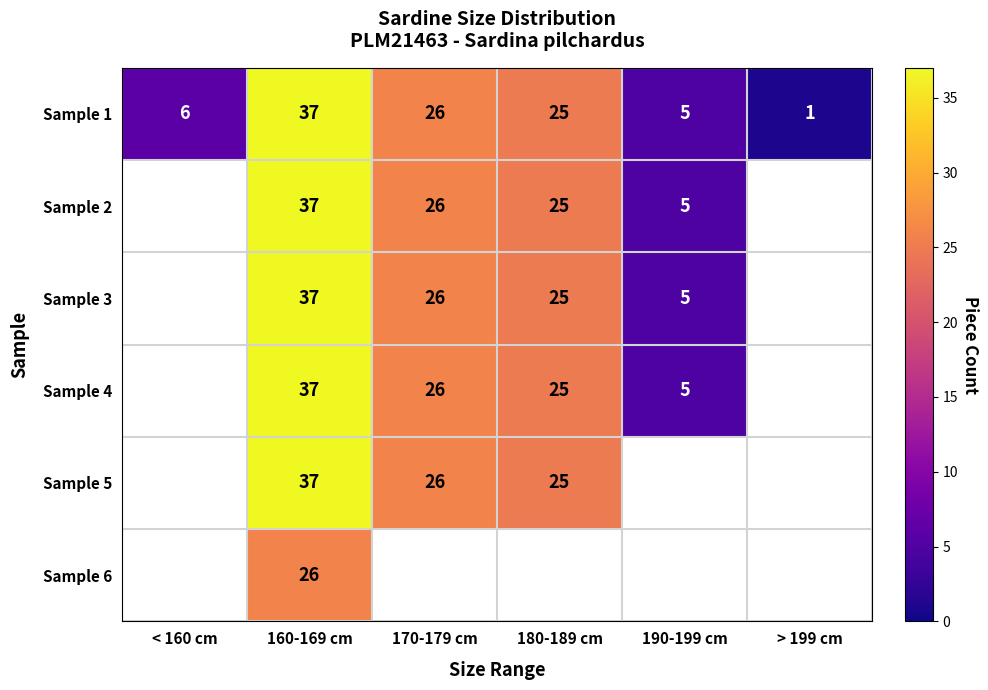

What is the approximate value of Sample 1 at 180-189 cm?

25